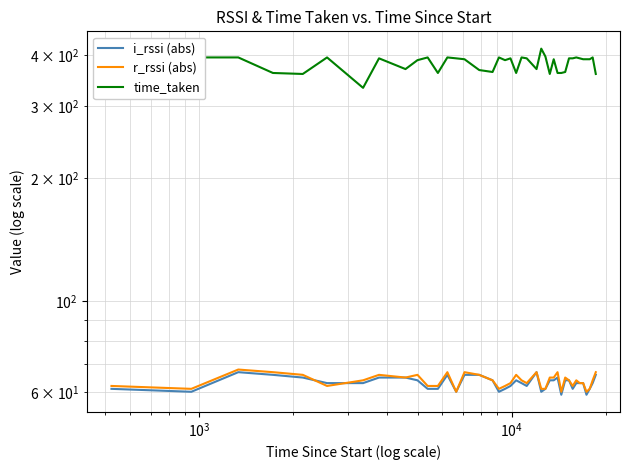

Does the chart have visible grid lines?

Yes